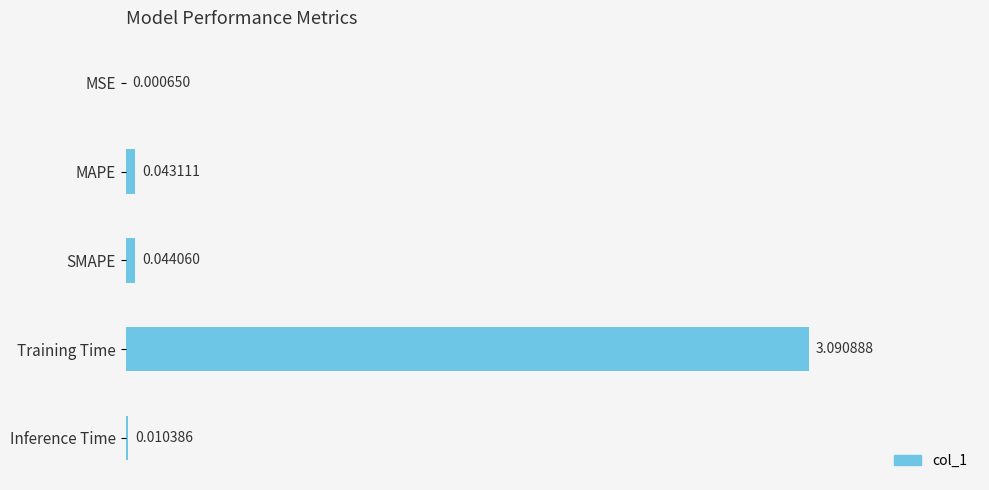

At which label is the value closest to 1?

SMAPE